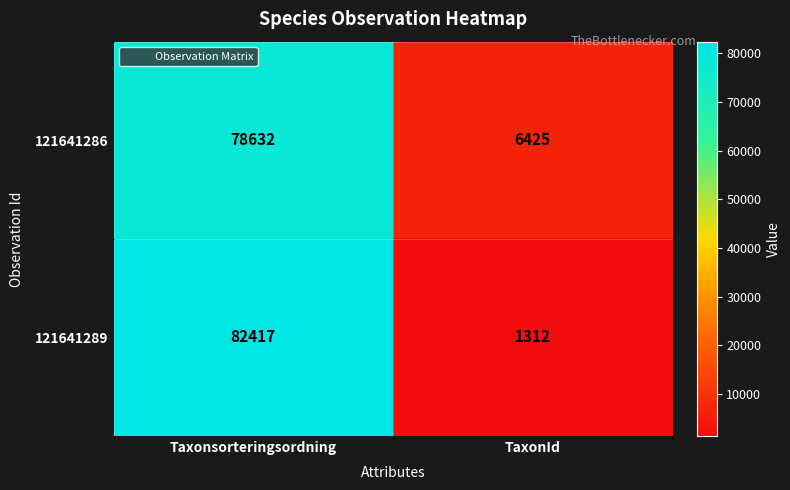

The 121641286 series shows 9902 at TaxonId. True or false?

False